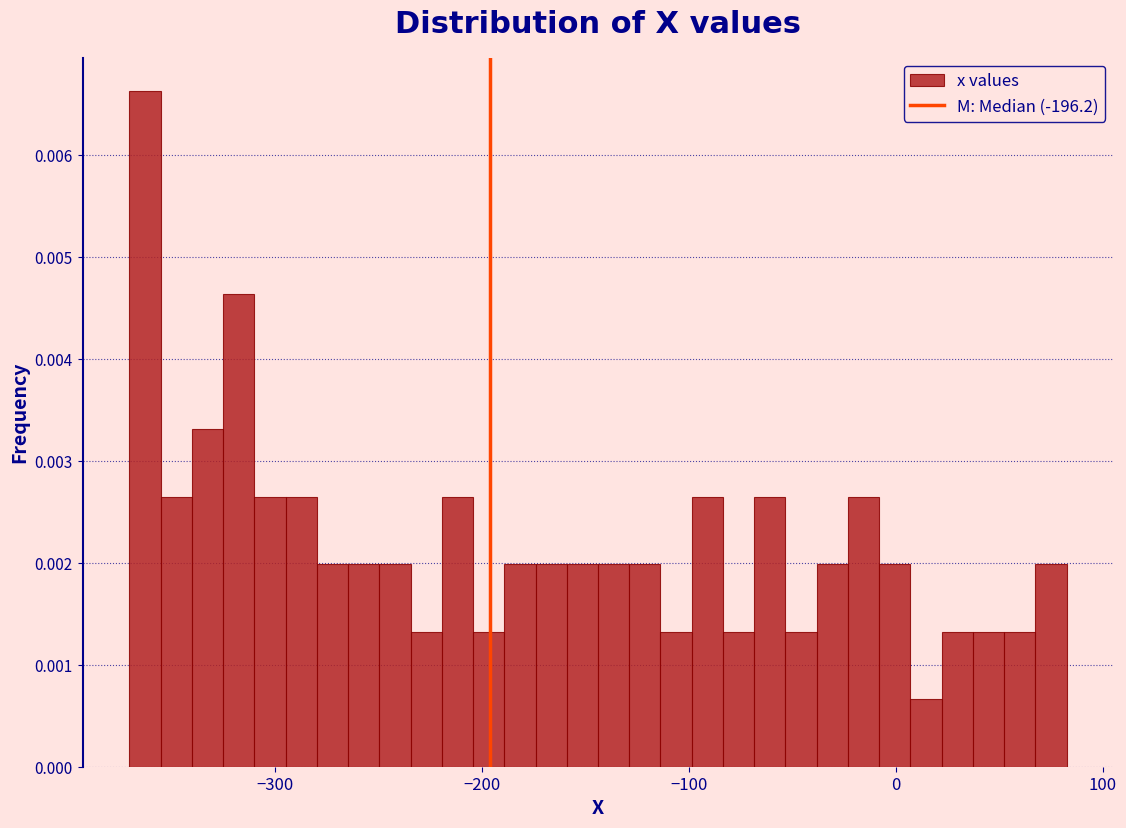

Read against the x-axis, roughly where is the centre of the tallest bar?

-360